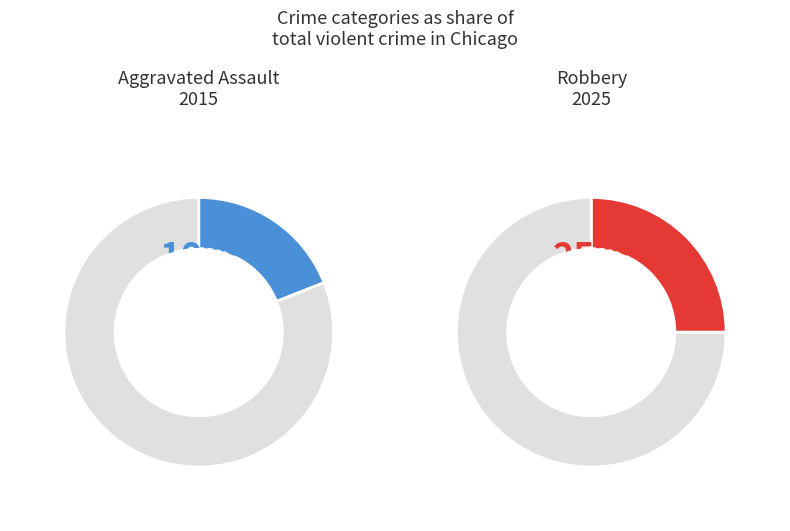

Is there a majority slice in this chart?

No